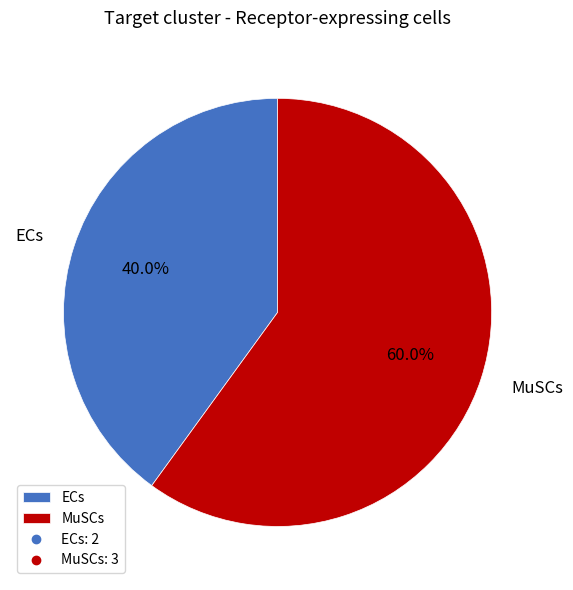

Is it true that MuSCs is 60% of the pie?

True